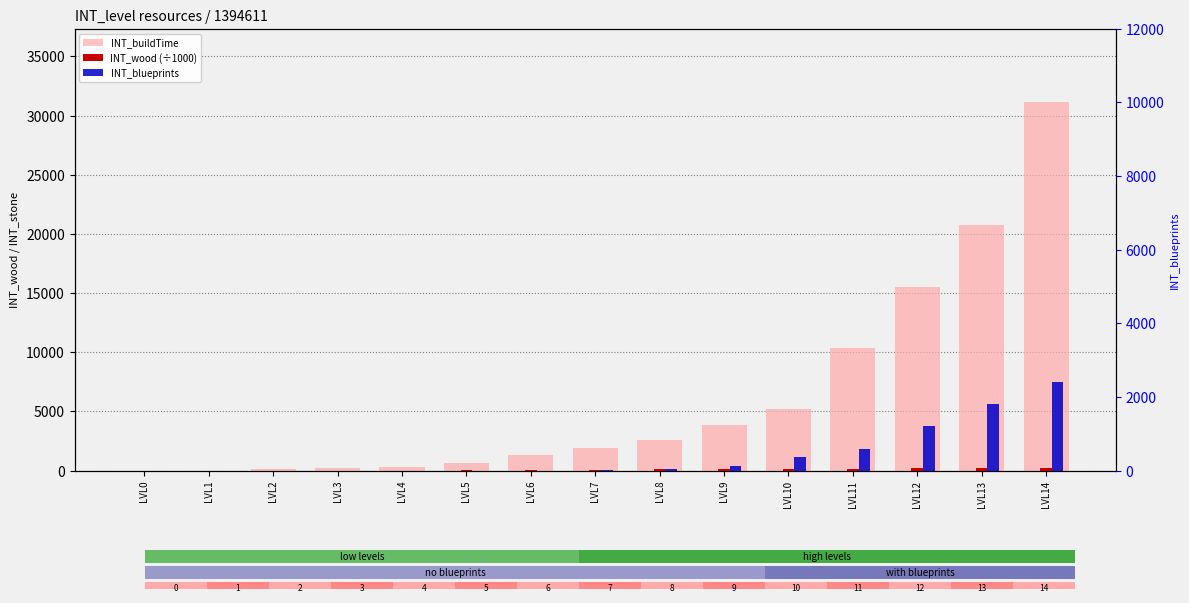

At LVL4, list the series in order from largest to smallest.

INT_buildTime, INT_wood (÷1000), INT_blueprints